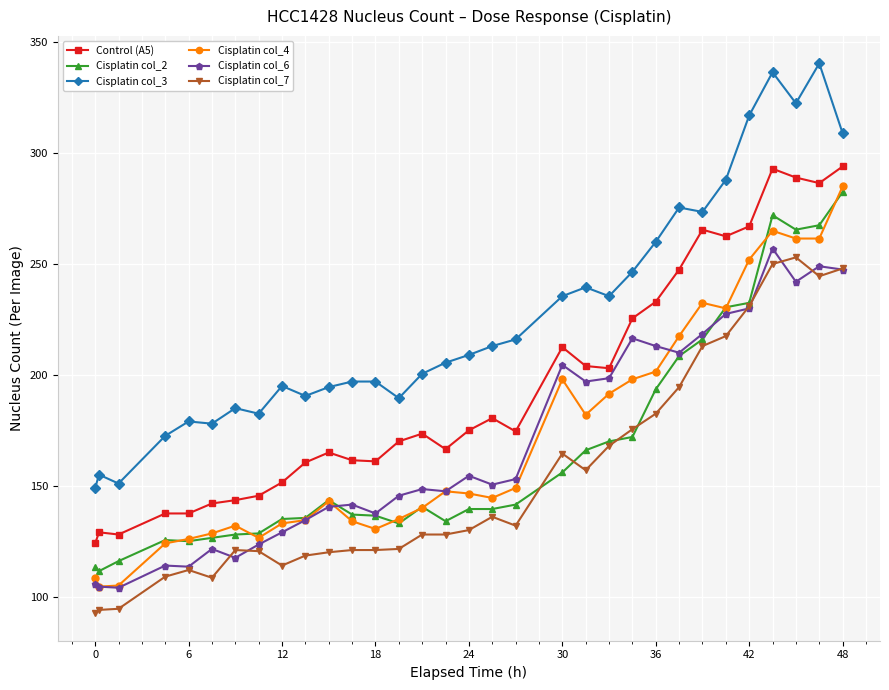

Which series has the widest spread of values?

Cisplatin col_3